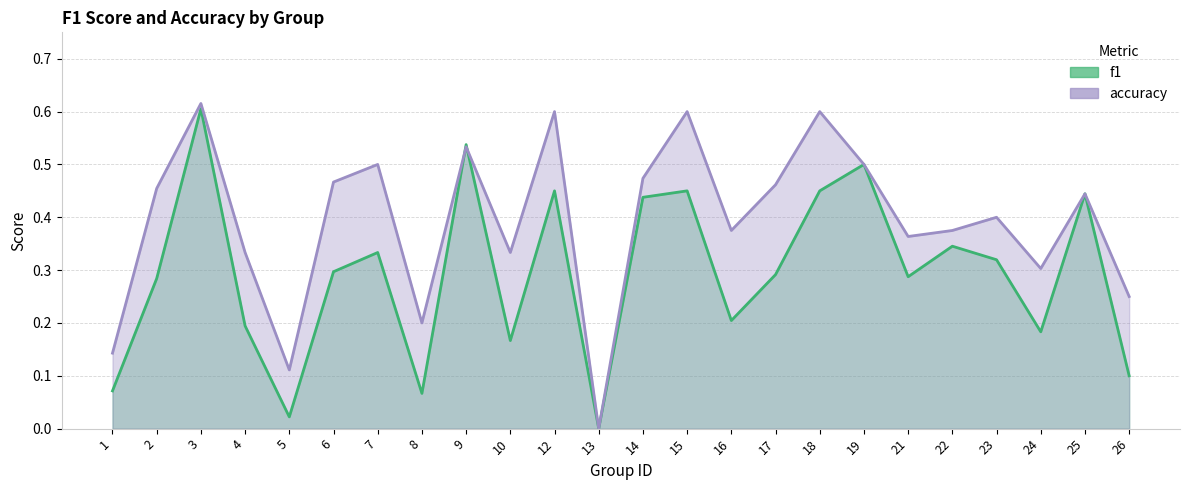

Read the f1 value at 25.

0.4